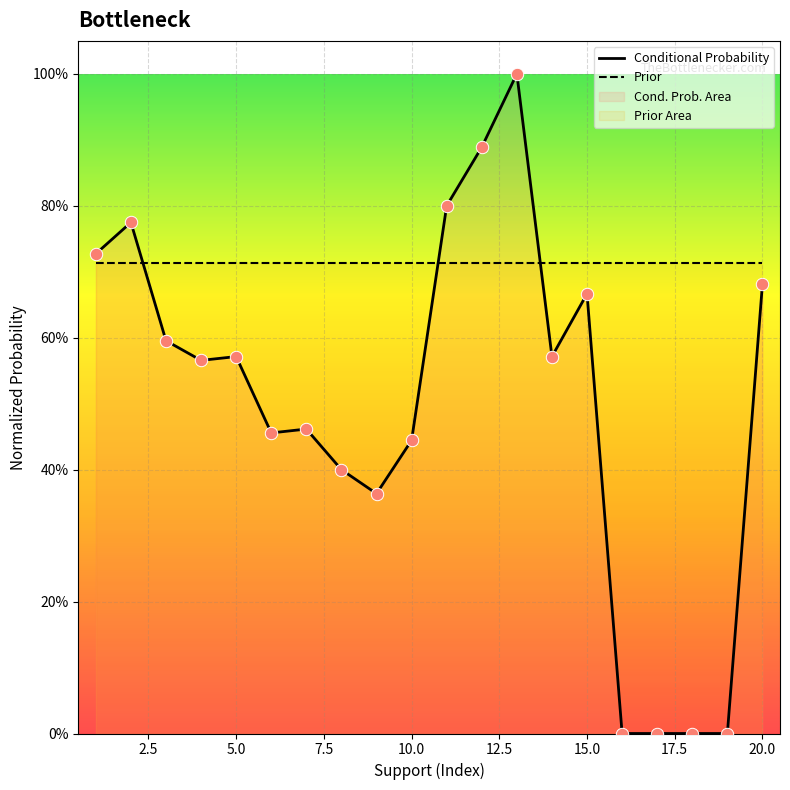

At how many categories does at least one series exceed 0?

20